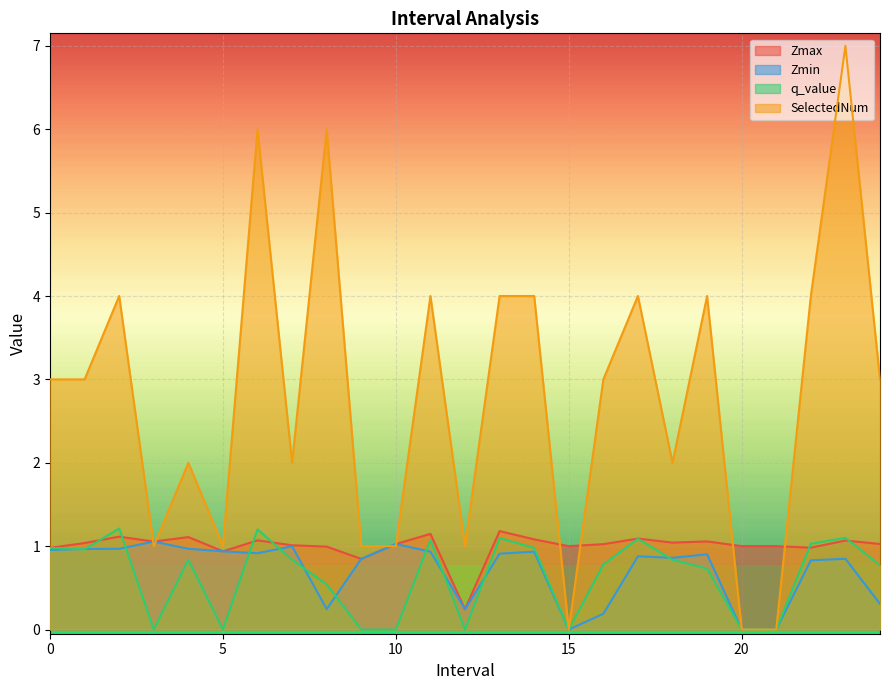

Which series ends up on top after the final intersection of Zmax and SelectedNum?

SelectedNum